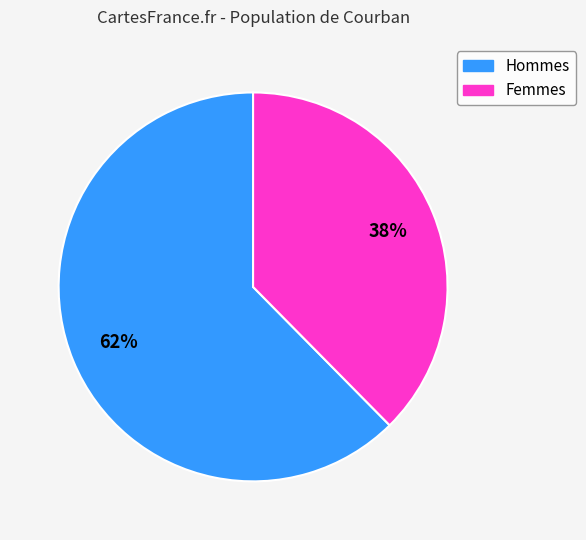

What is the ratio of the value at Femmes to the value at Hommes?

0.6